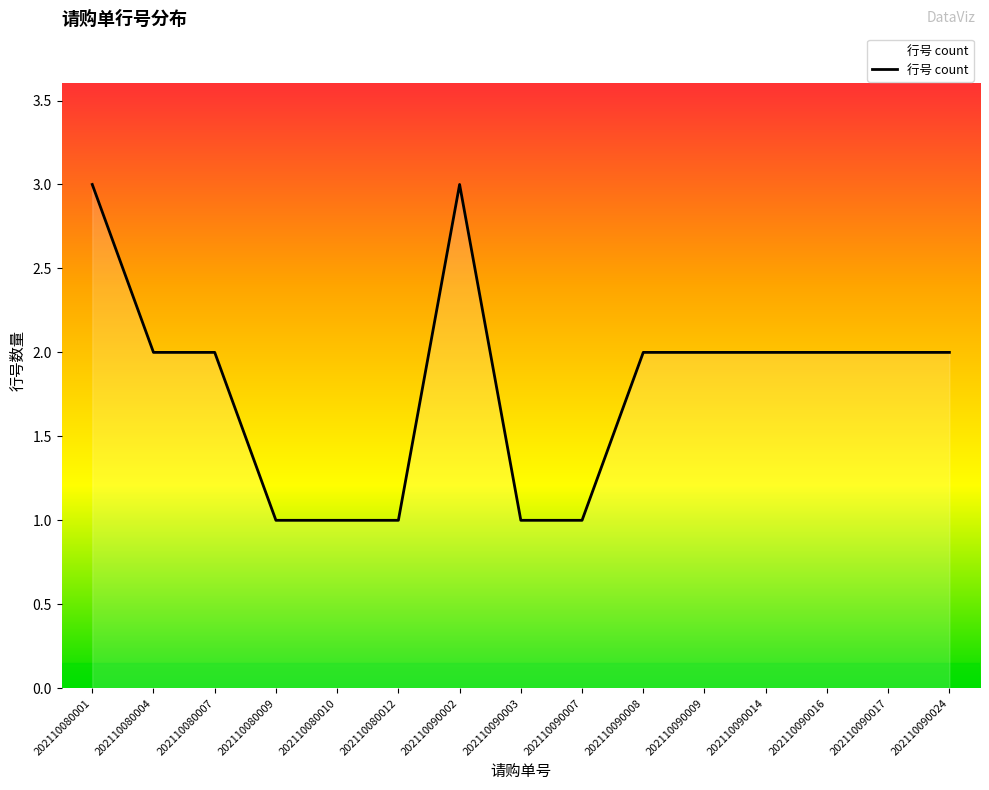

What is the average value?

2